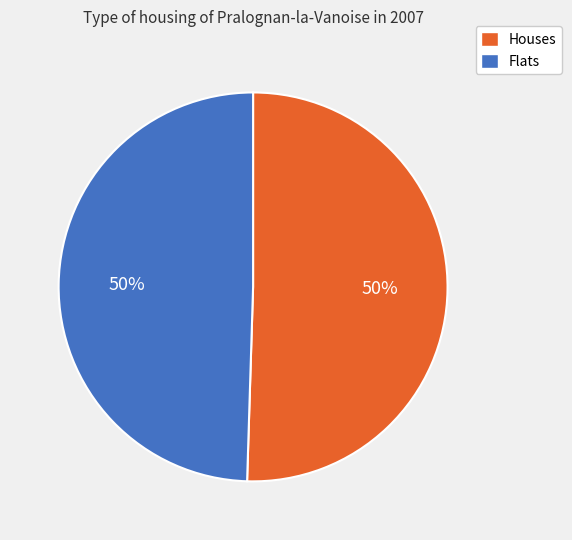

The Houses slice represents 59% of the pie. True or false?

False